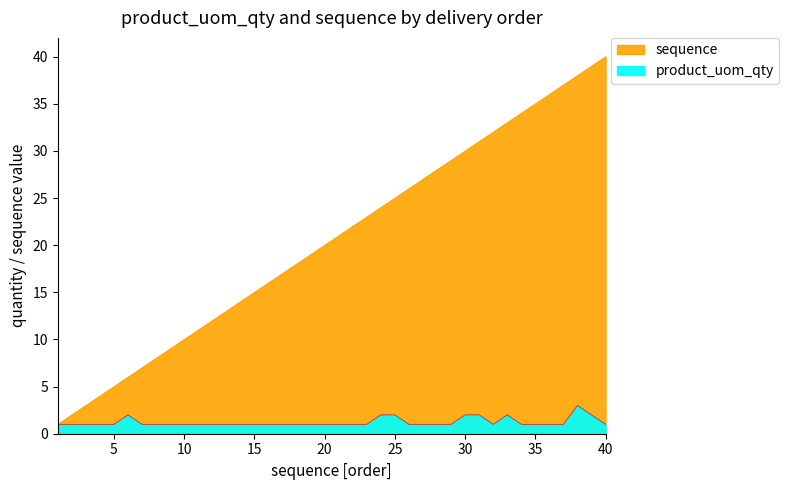

Count the number of categories in the chart.

40